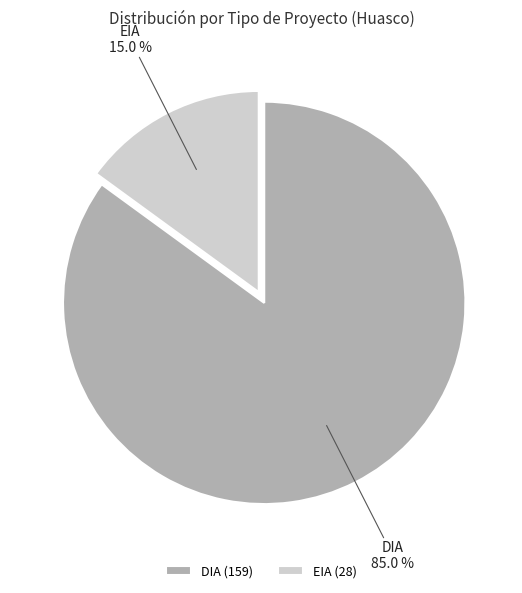

What is the smallest slice in the pie chart?

EIA